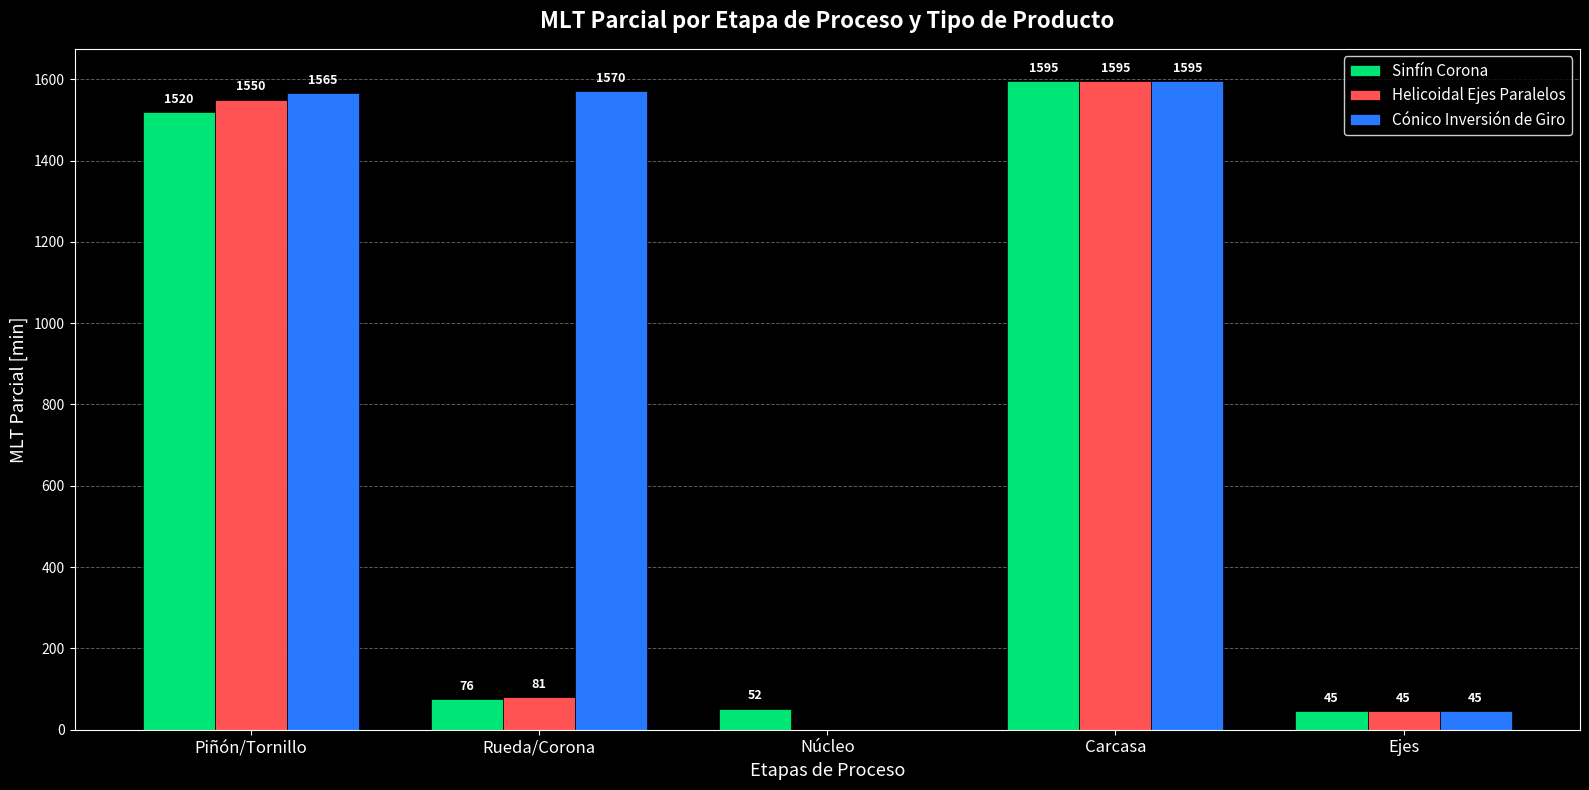

Where is Helicoidal Ejes Paralelos nearest to the value 797?

Rueda/Corona